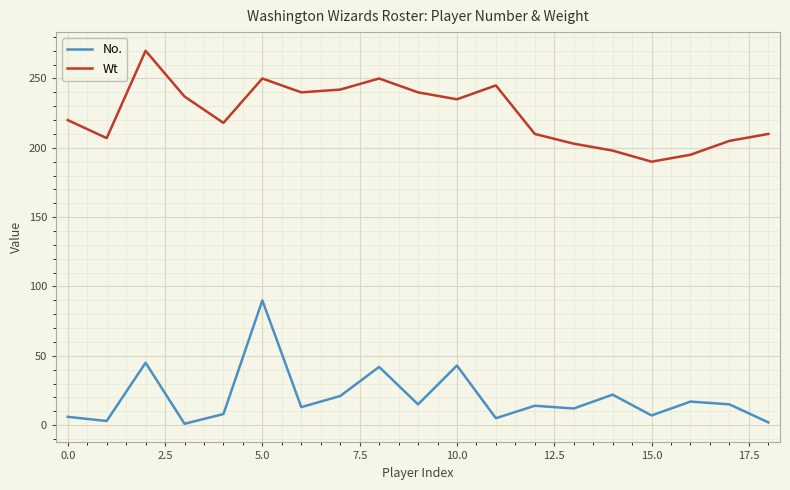

What are all the series names shown in the legend?

No., Wt